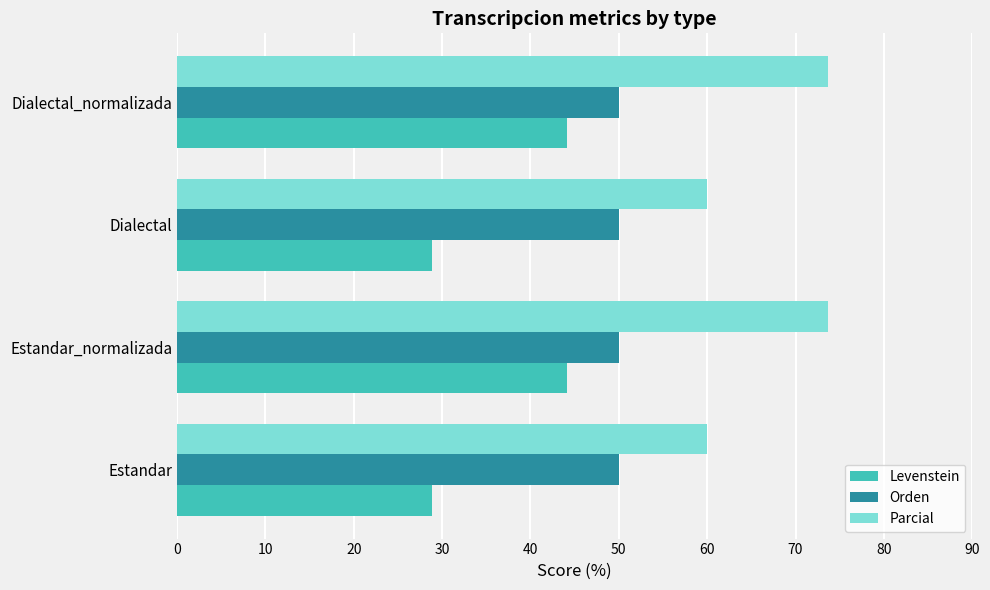

What is the difference between the maximum and minimum values in the Levenstein series?

15.3